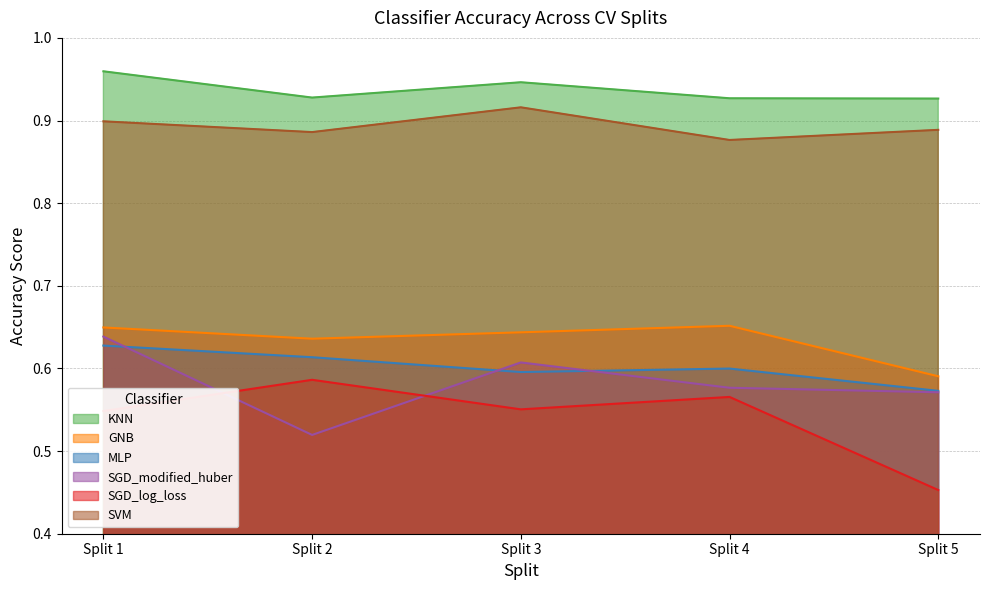

Between Split 2 and Split 5, which series saw the biggest shift?

SGD_log_loss